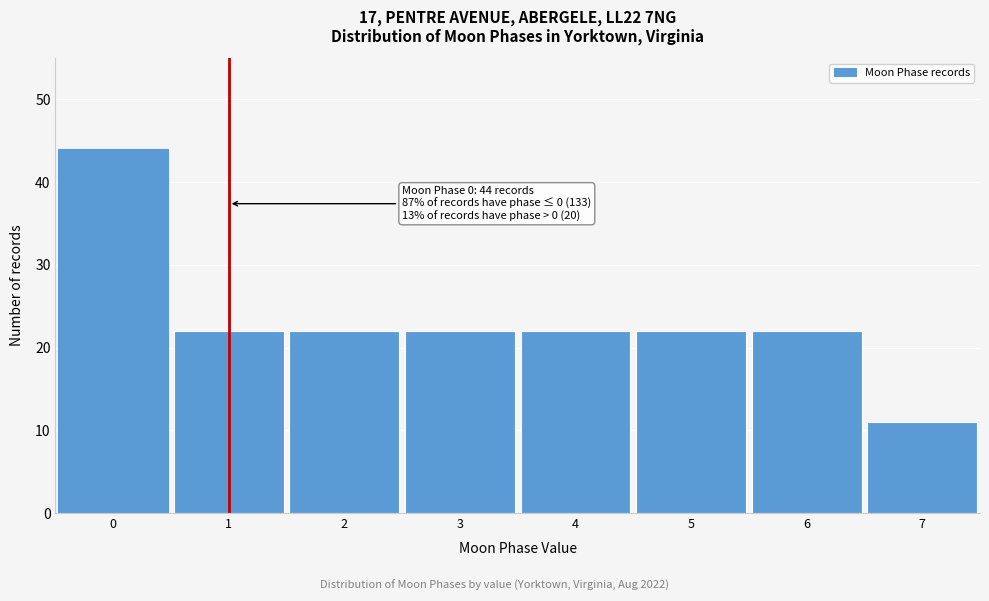

Reading left to right, transcribe all the data shown in this chart.

44	22	22	22	22	22	22	11